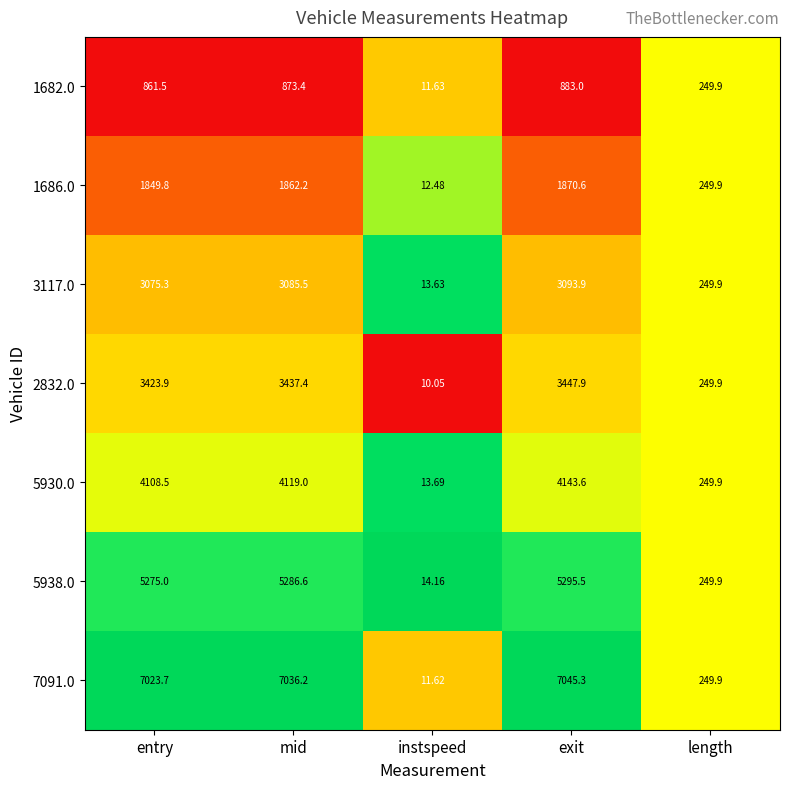

At which label does 1682.0 first exceed 861?

entry